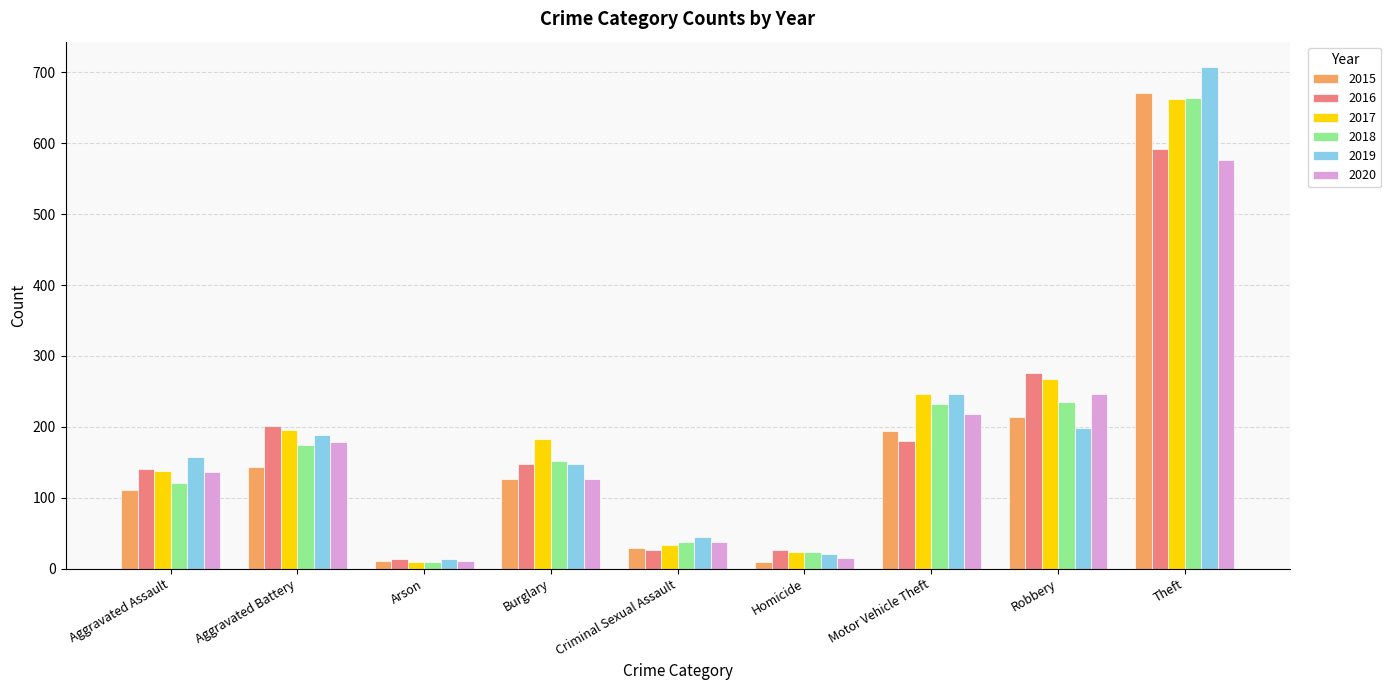

At which category is the sum across all series the highest?

Theft